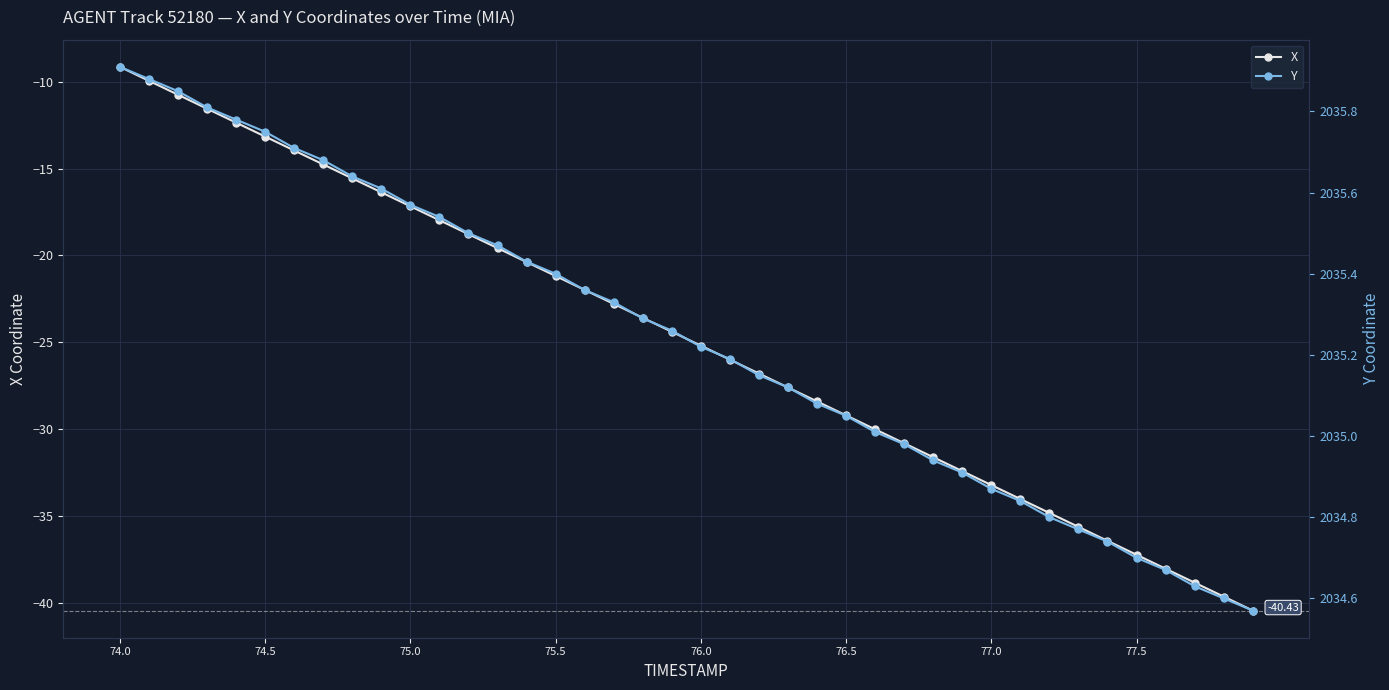

At which category is the sum across all series the highest?

74.0